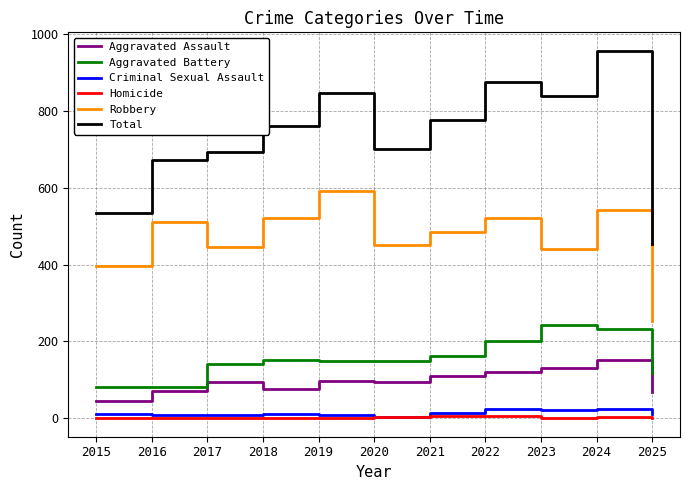

What is the average value of the Criminal Sexual Assault series?

13